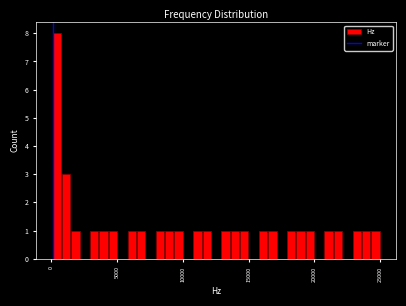

Around what value on the x-axis is the tallest bar? Give the approximate position of its centre, as read against the axis.

500